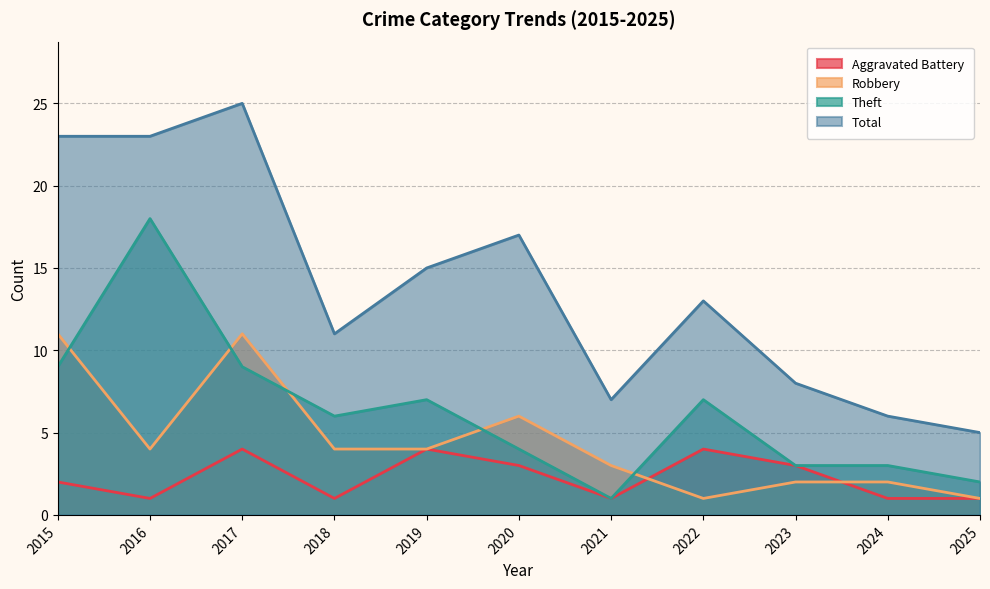

Which series has the widest spread of values?

Total